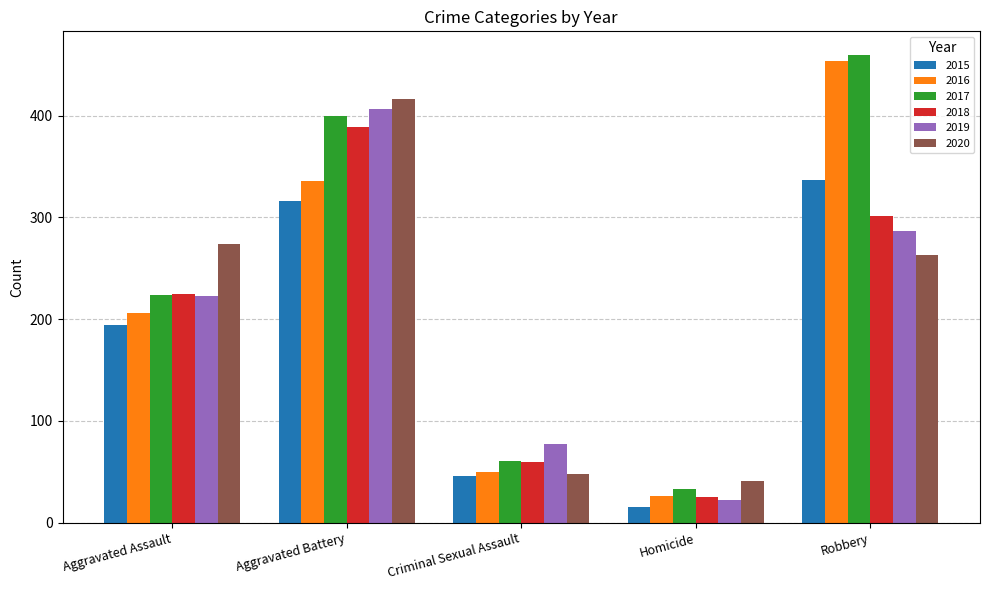

At which label is 2015 closest to 176?

Aggravated Assault